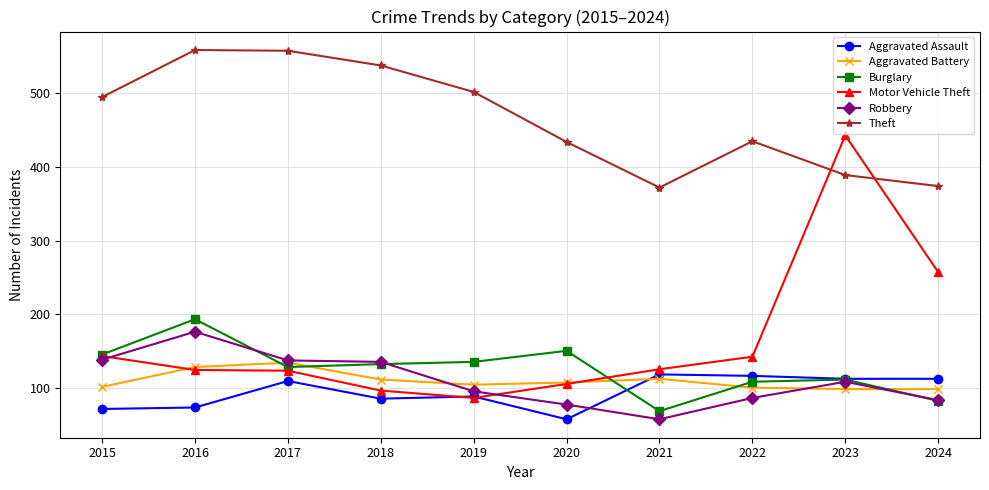

What is the value of the Burglary point at the 3rd from the left?

128